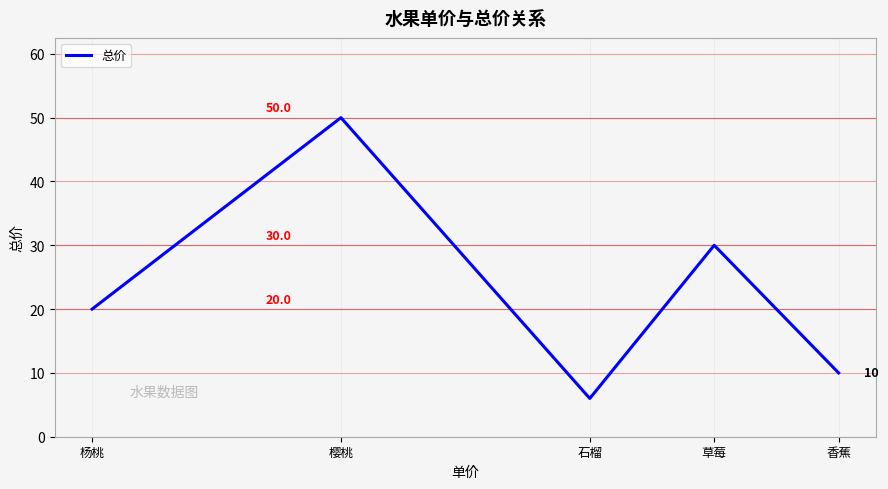

What is the approximate value at 樱桃?

50